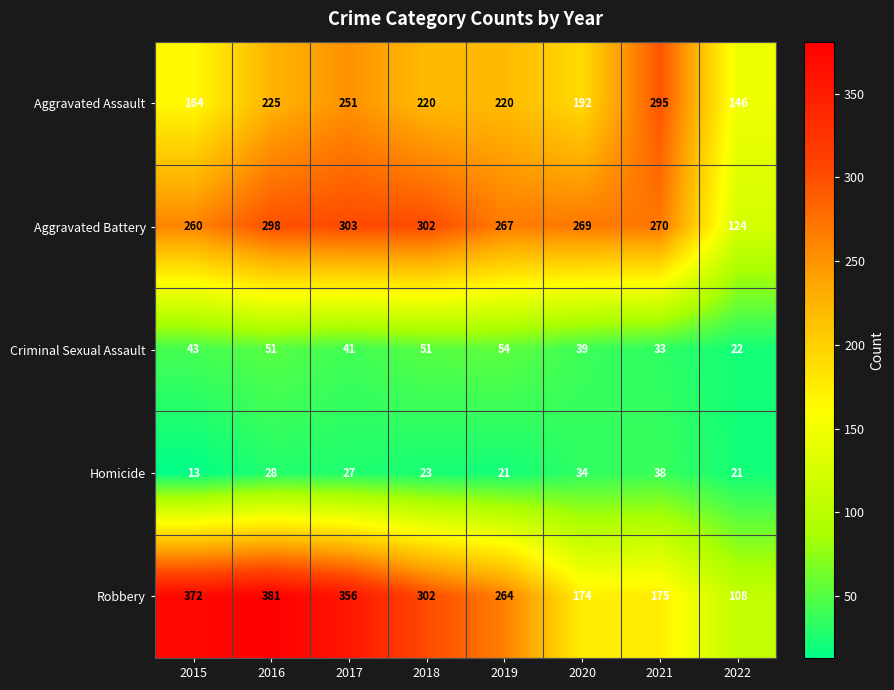

How many data points in Robbery are less than 302?

4